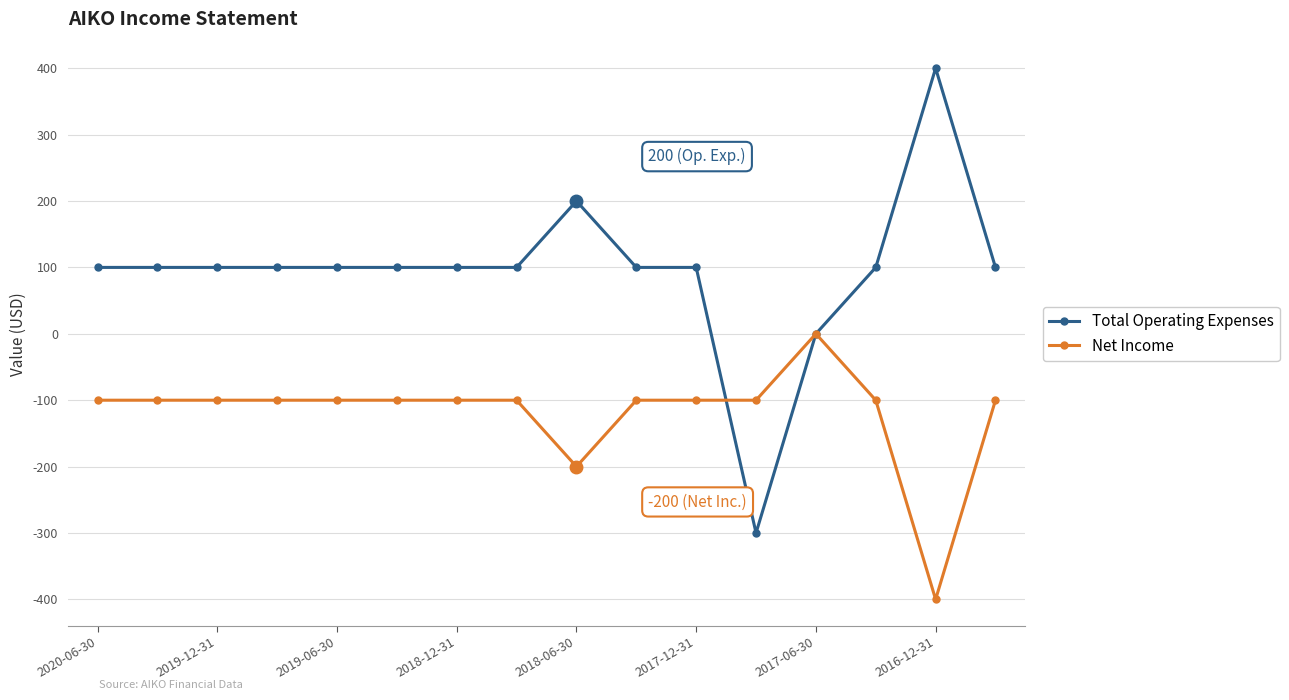

Rank the series by their average value, from lowest to highest.

Net Income, Total Operating Expenses